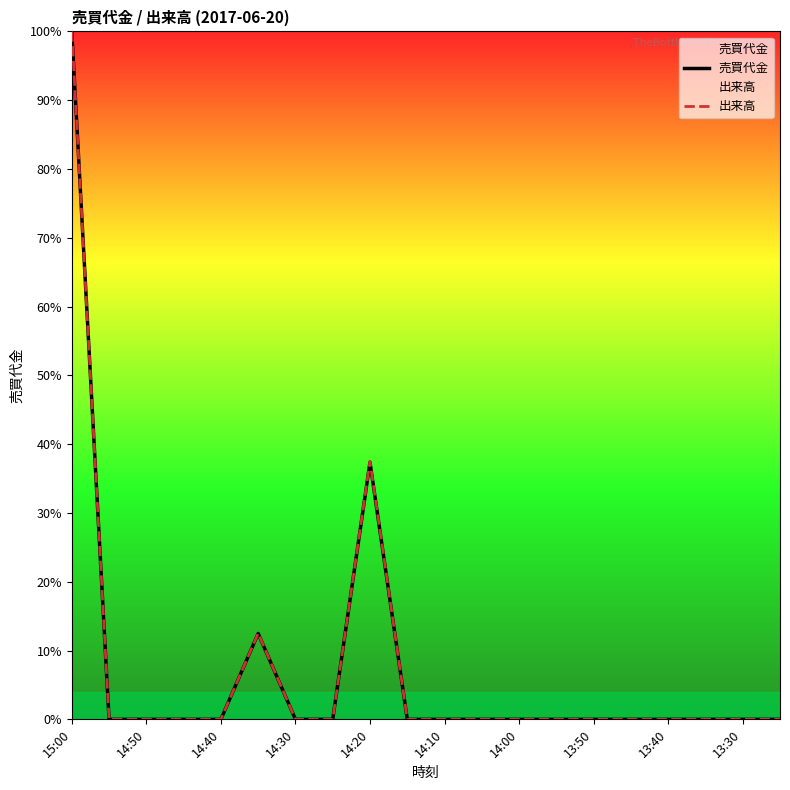

What is the sum of all 出来高 values?

150.0